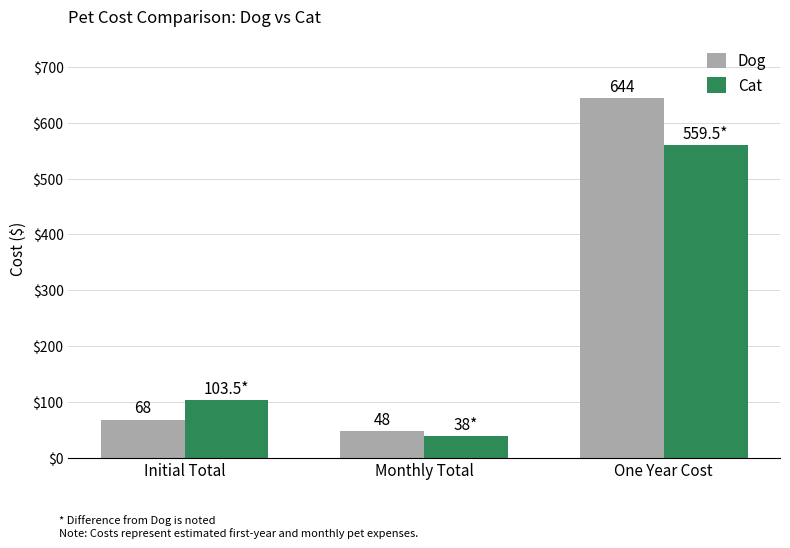

How many data points does each series have?

3